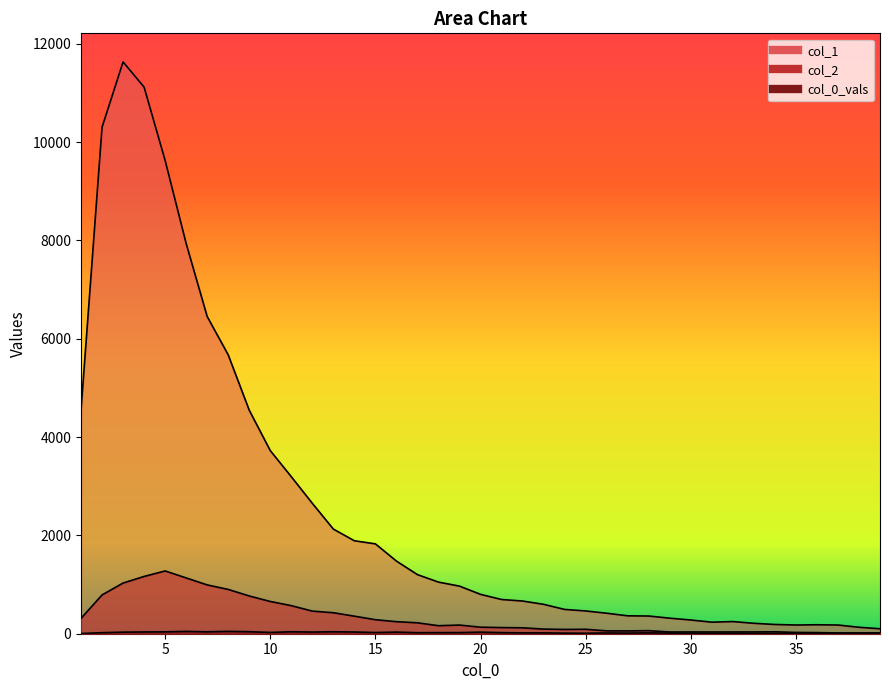

At which category does col_1 reach its first local peak?

3